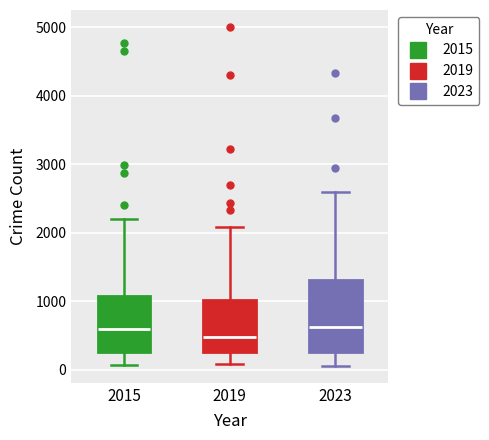

Where does the upper whisker of the box at x = 2023 end on the y-axis? The values are not printed on the chart, so give them approximately, as read against the axis.

2600